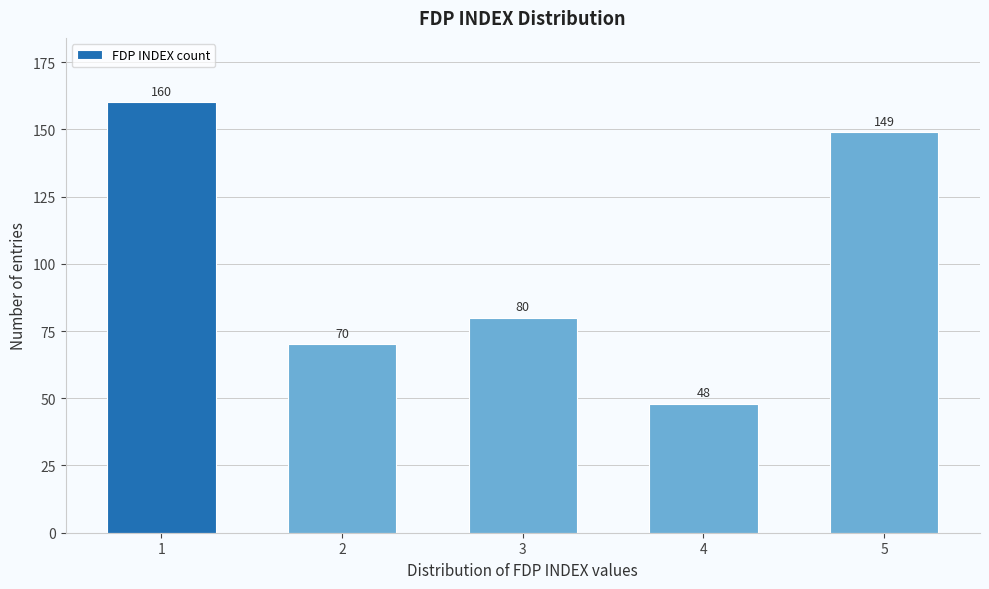

Reading left to right, what are all the values shown in this chart?

1=160	2=70	3=80	4=48	5=149